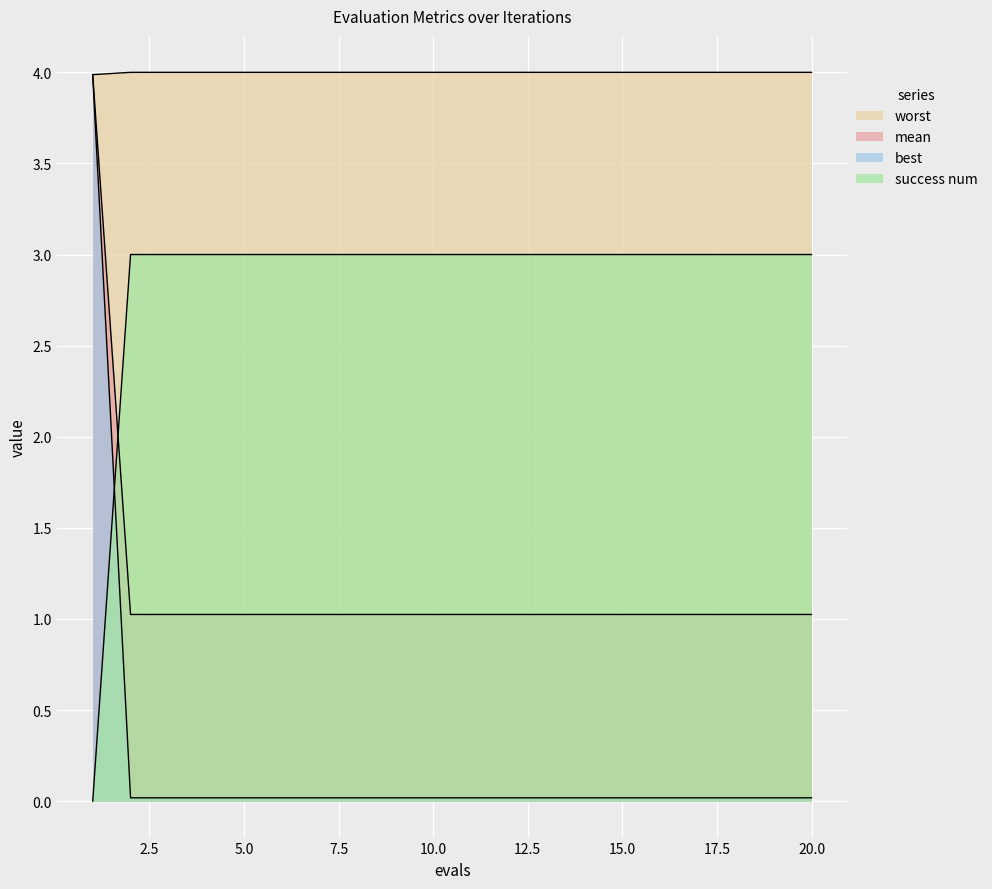

True or false: success num has more than 0 points higher than both neighbors.

False